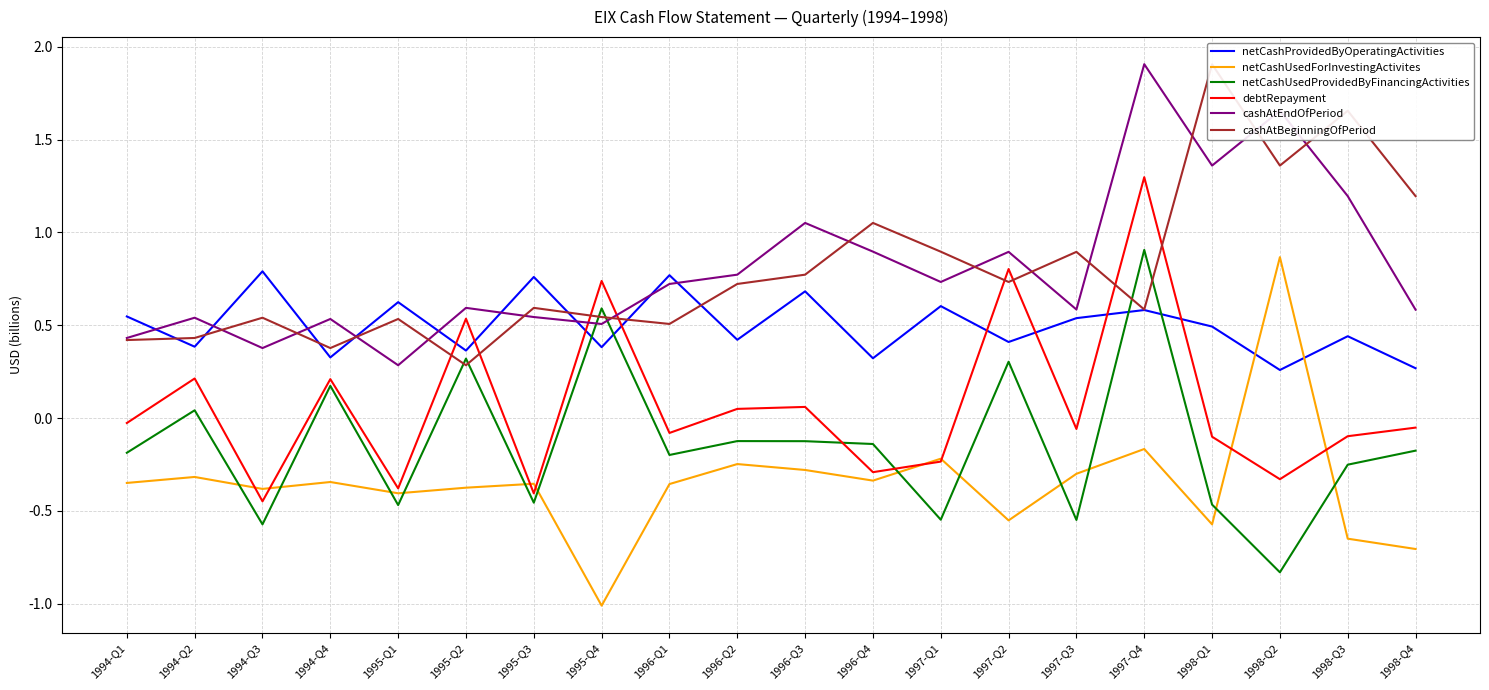

What is the difference between the highest and lowest values at 1995-Q1?

1.1